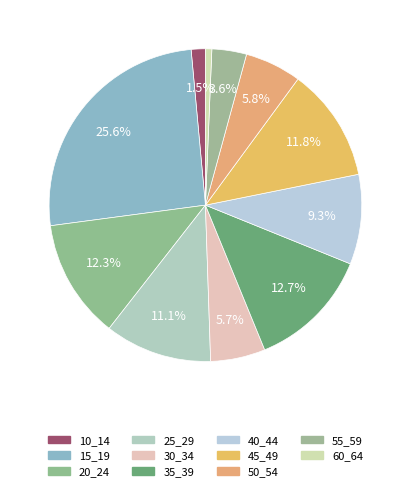

True or false: 40_44 accounts for 1% of the total.

False